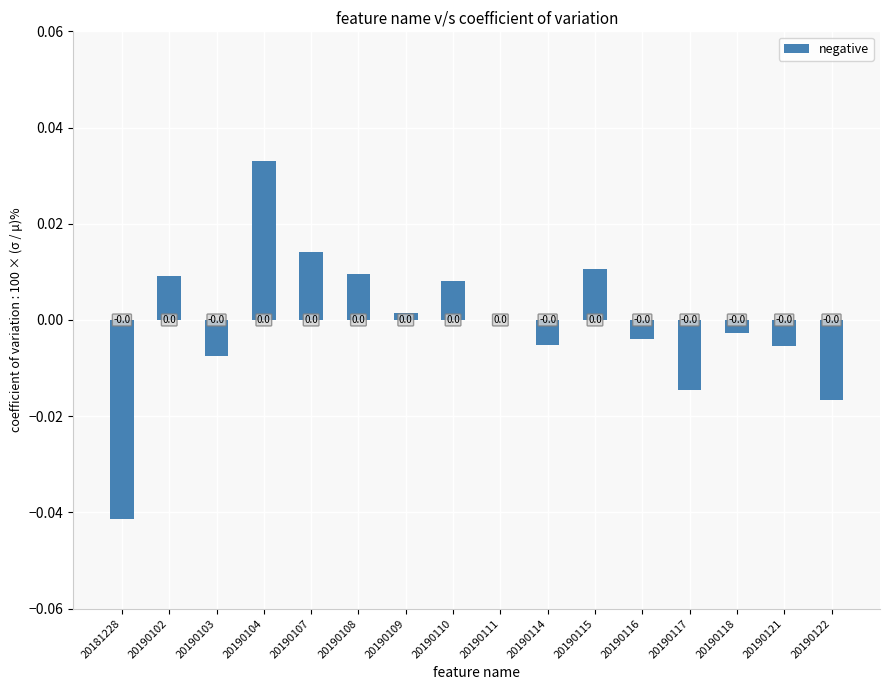

At which category does the chart reach its peak across all series?

20190104